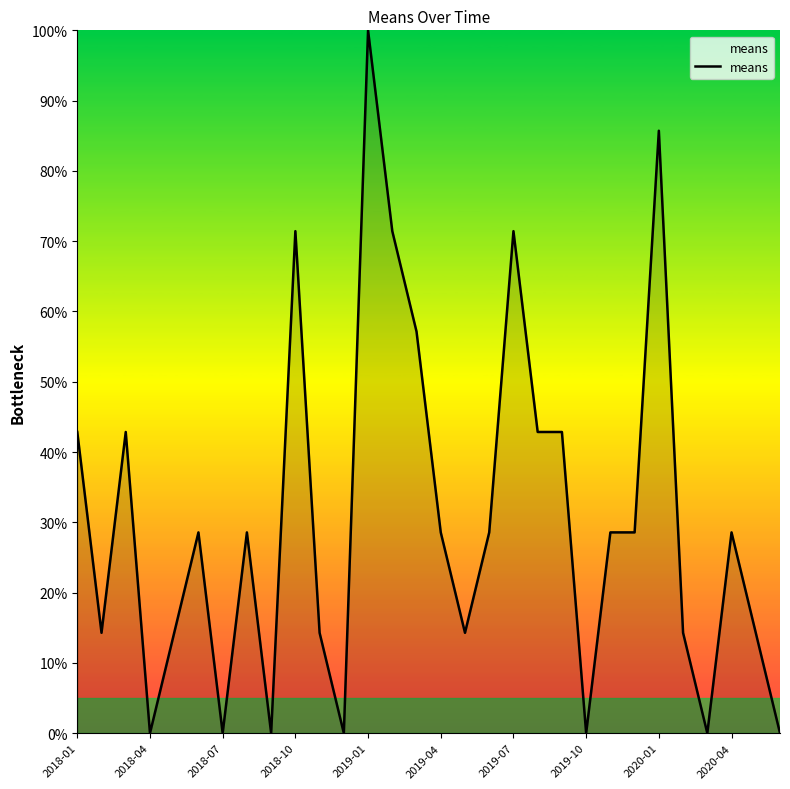

What is the maximum value shown in the chart?

100.0